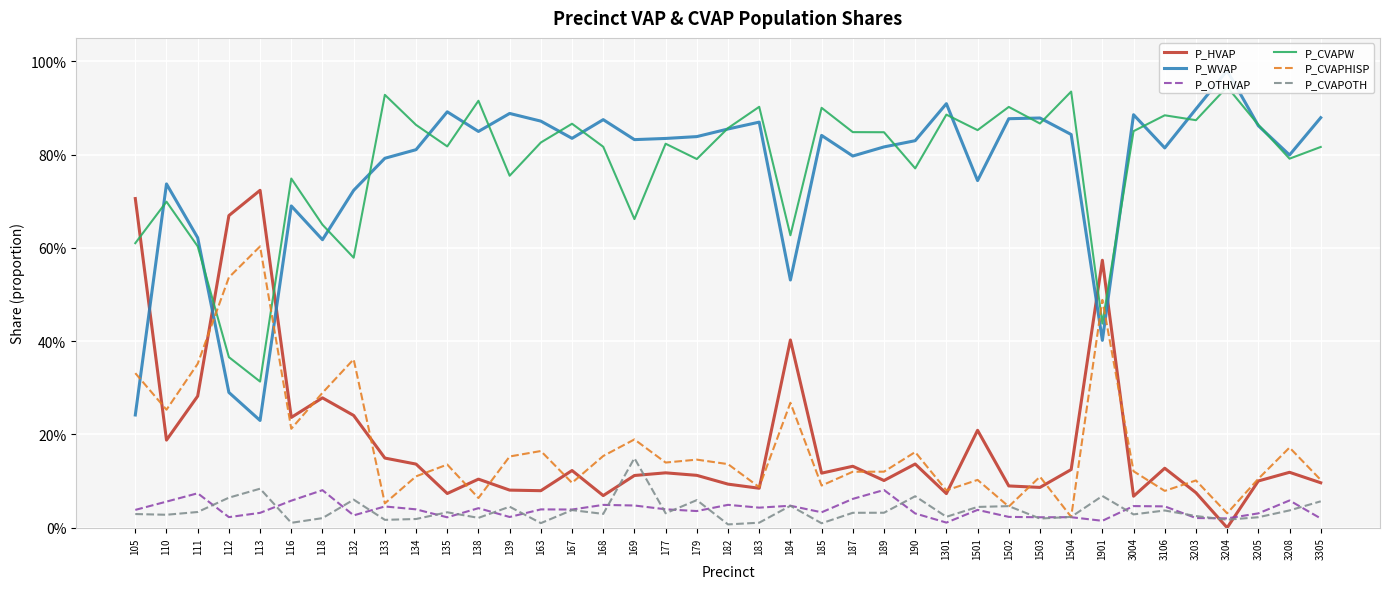

Which series changed the most between 169 and 3203?

P_CVAPW